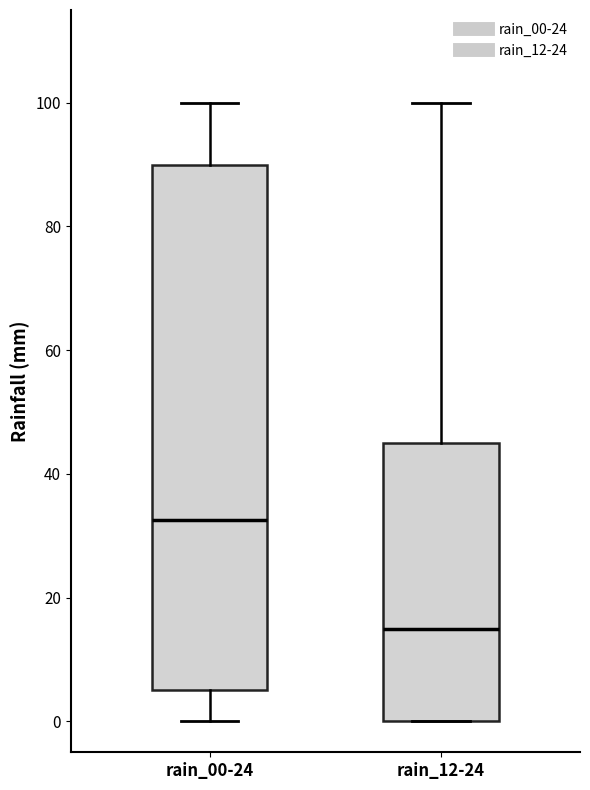

Which box is the tallest, from its lower edge to its upper edge?

rain_00-24